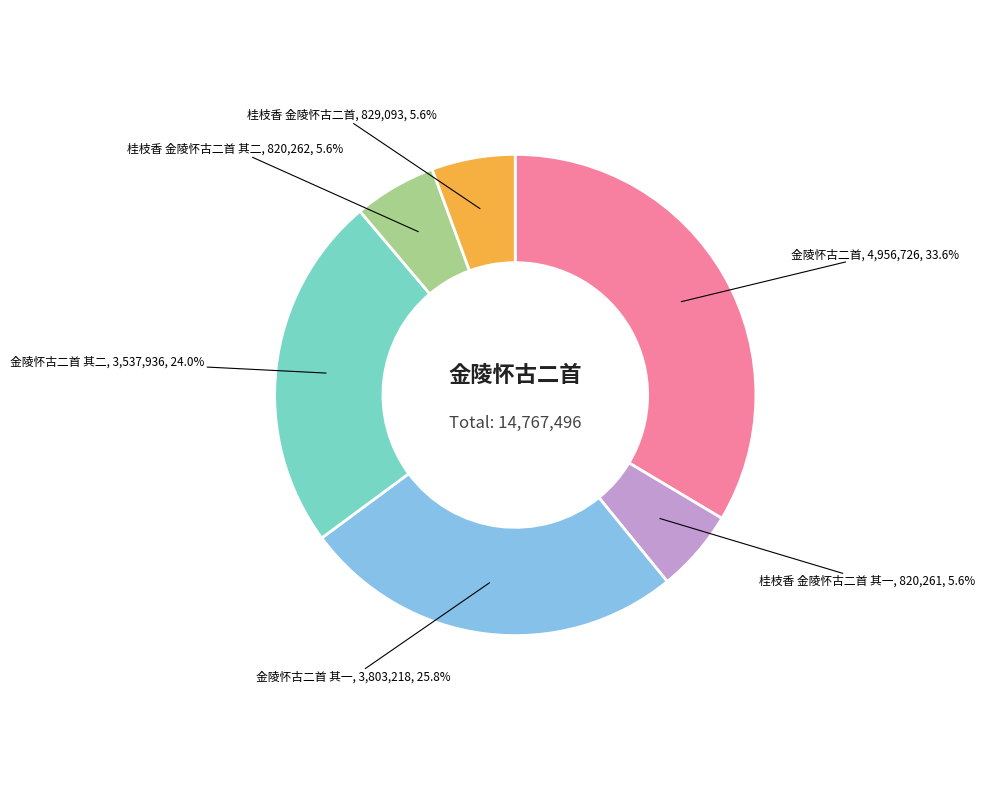

Is there any slice that represents more than half of the pie?

No